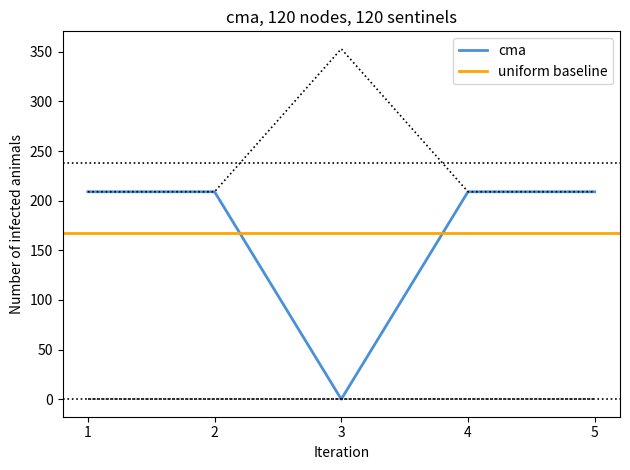

At which label is 3-2-0 closest to 176?

1